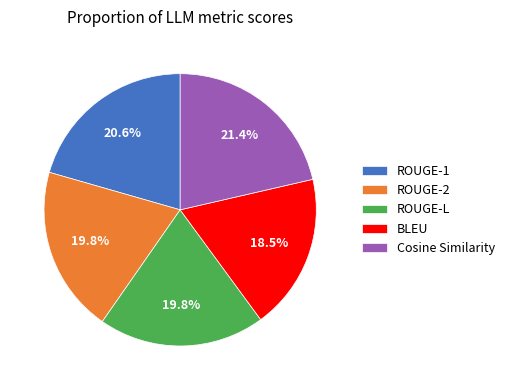

Which slice is the smallest?

BLEU